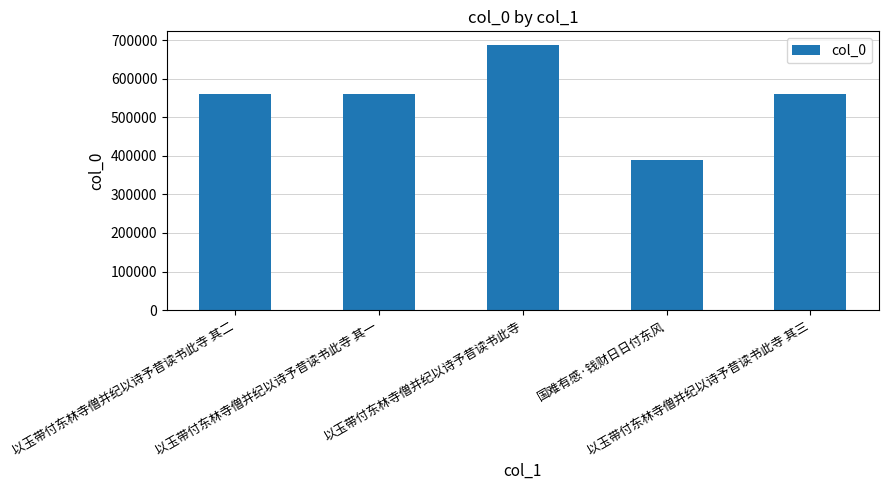

What is the minimum value shown in the chart?

389558